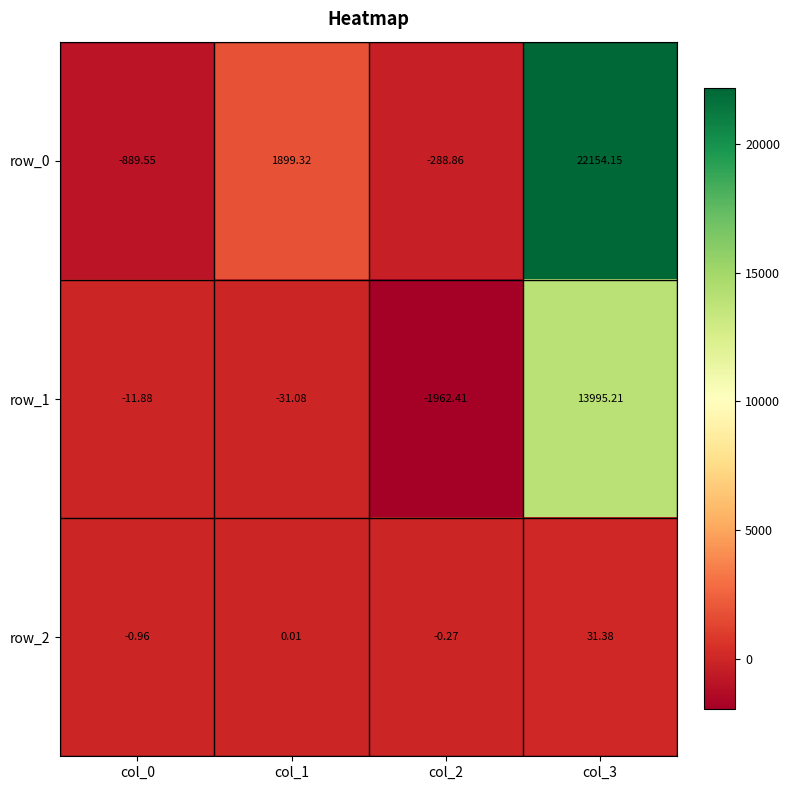

Which category has the highest value across all series?

col_3